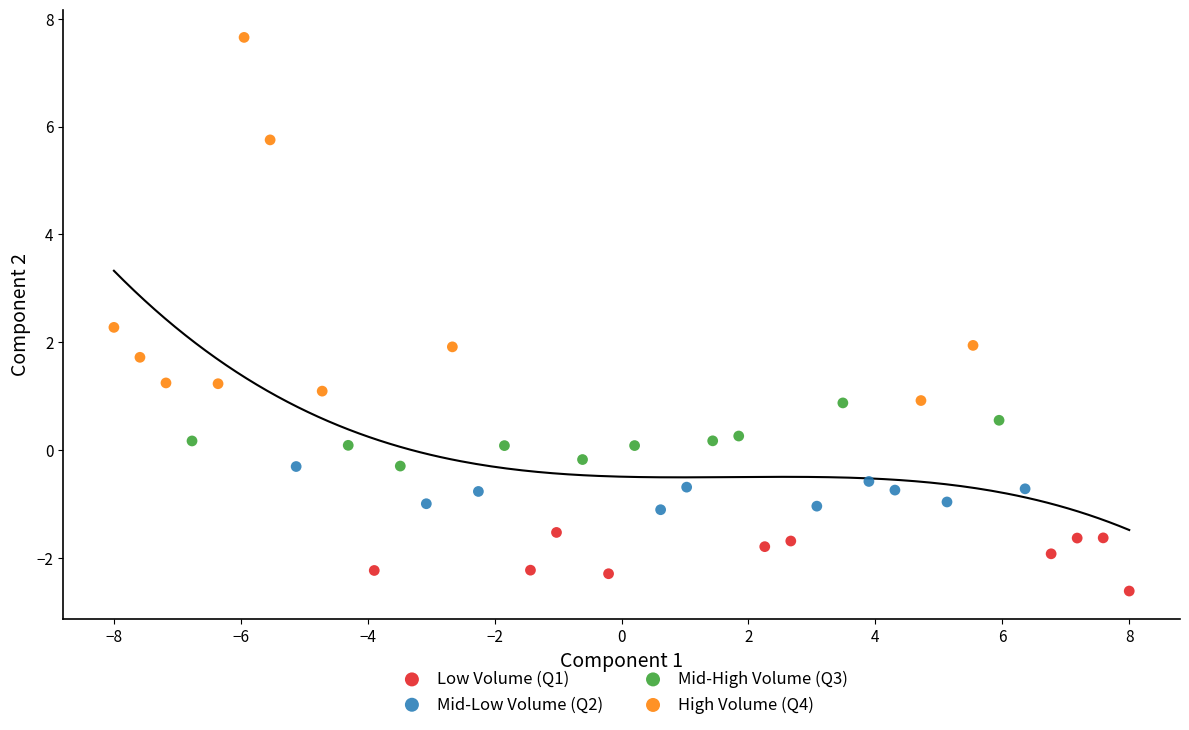

Which series contains the highest Y value?

High Volume (Q4)